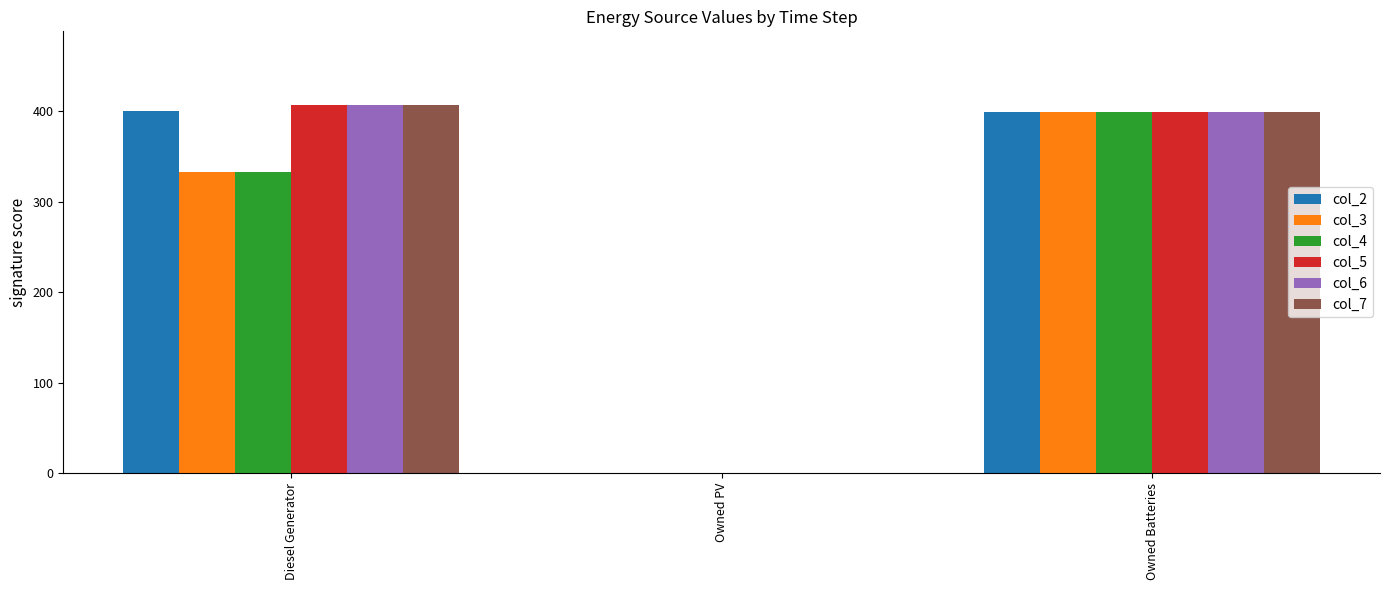

At which category is the sum across all series the highest?

Owned Batteries